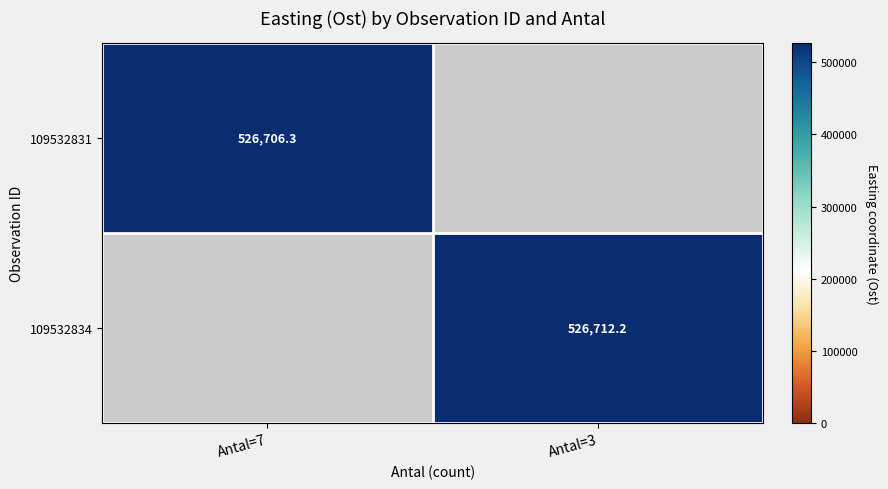

The 109532831 series shows 780659.0 at Antal=7. True or false?

False